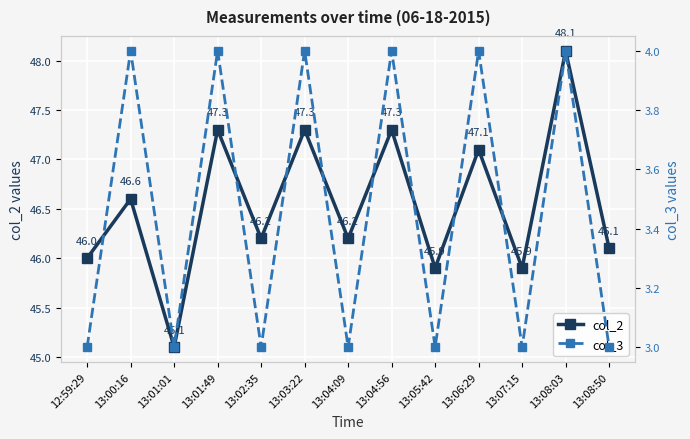

Which series has the widest spread of values?

col_2